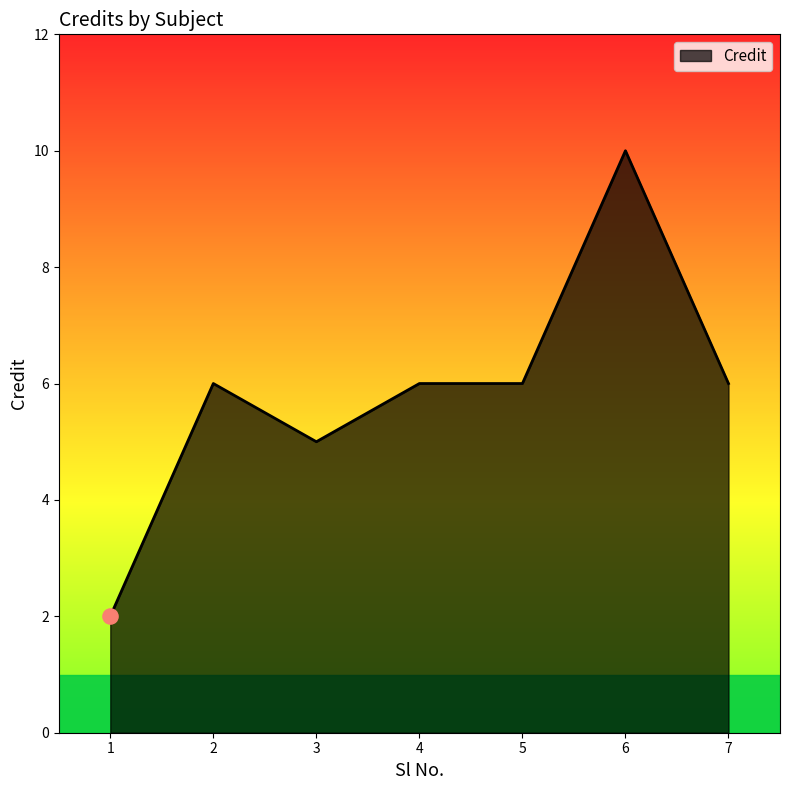

What is the ratio of the value at 4 to the value at 2?

1.0